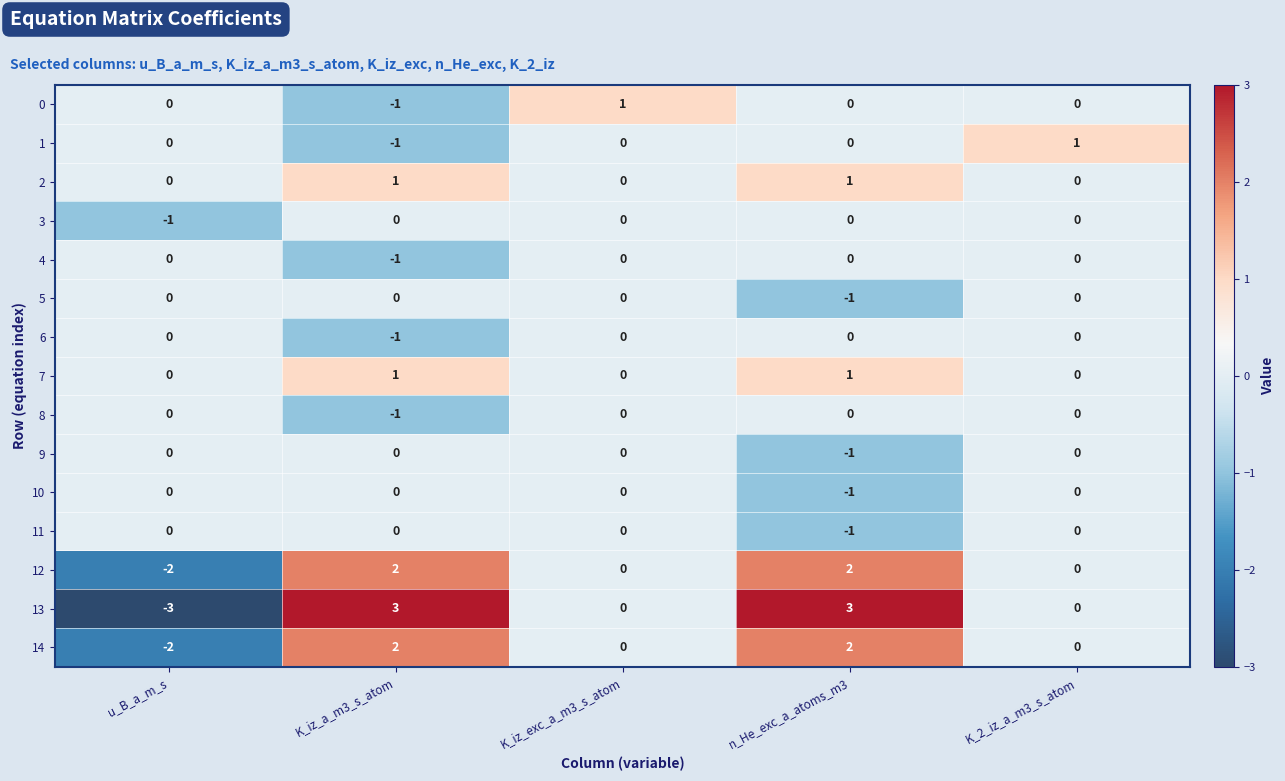

At which label does 14 reach its minimum?

u_B_a_m_s